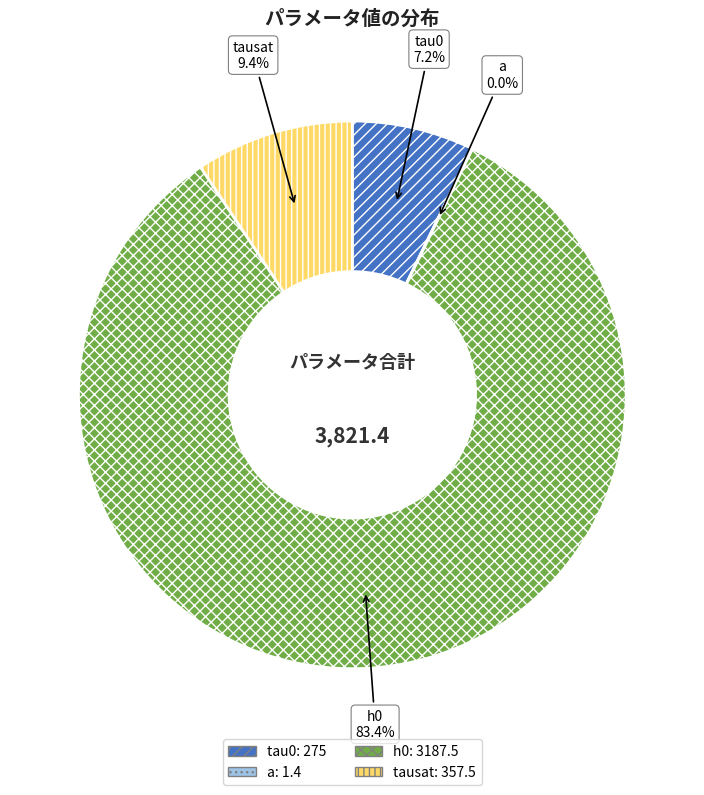

To the nearest percent, what is the combined percentage of a and tau0?

7%